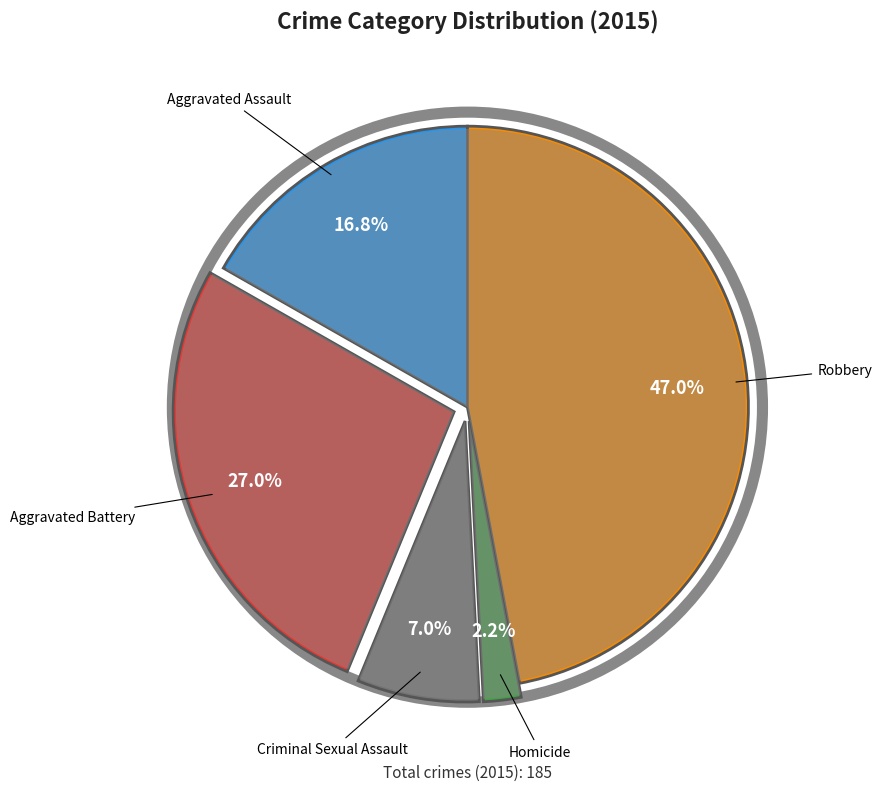

Do Robbery and Homicide together represent more than half of the pie?

No